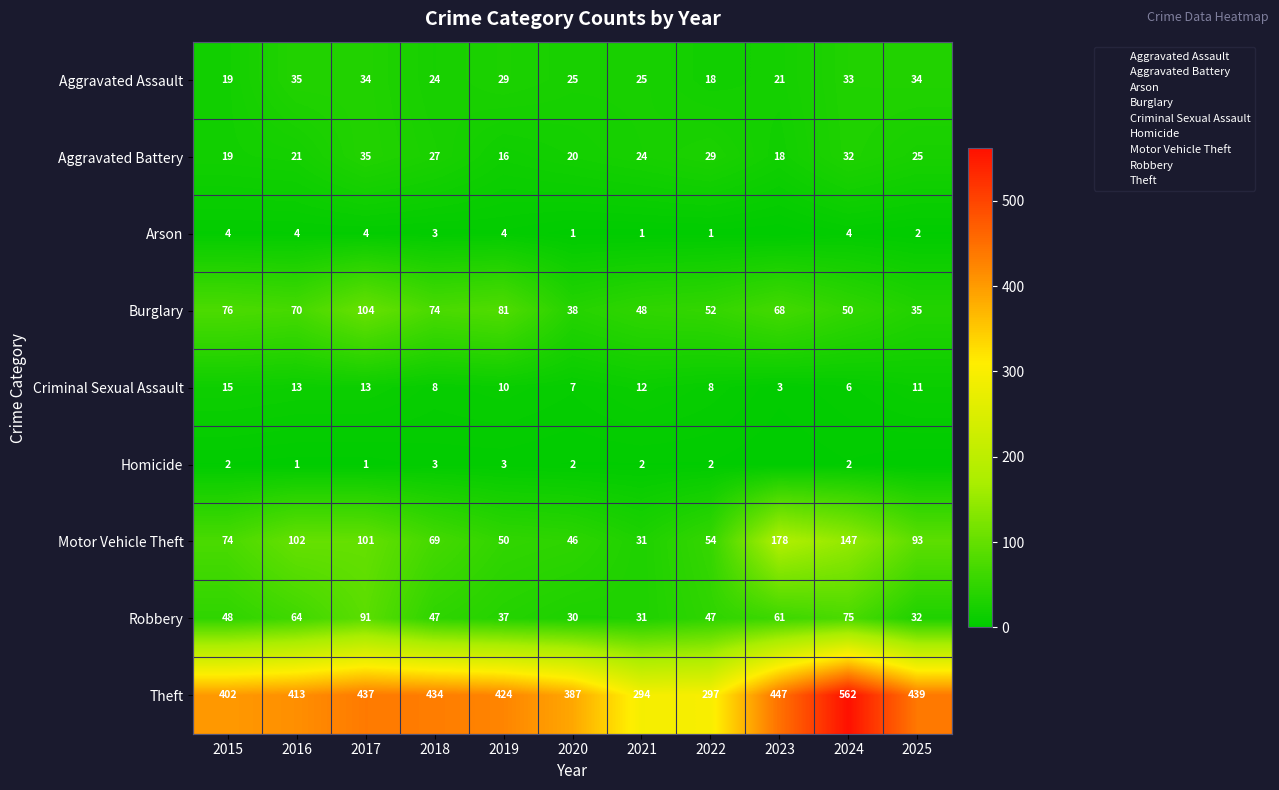

Is it true that Motor Vehicle Theft equals 178 at 2023?

True